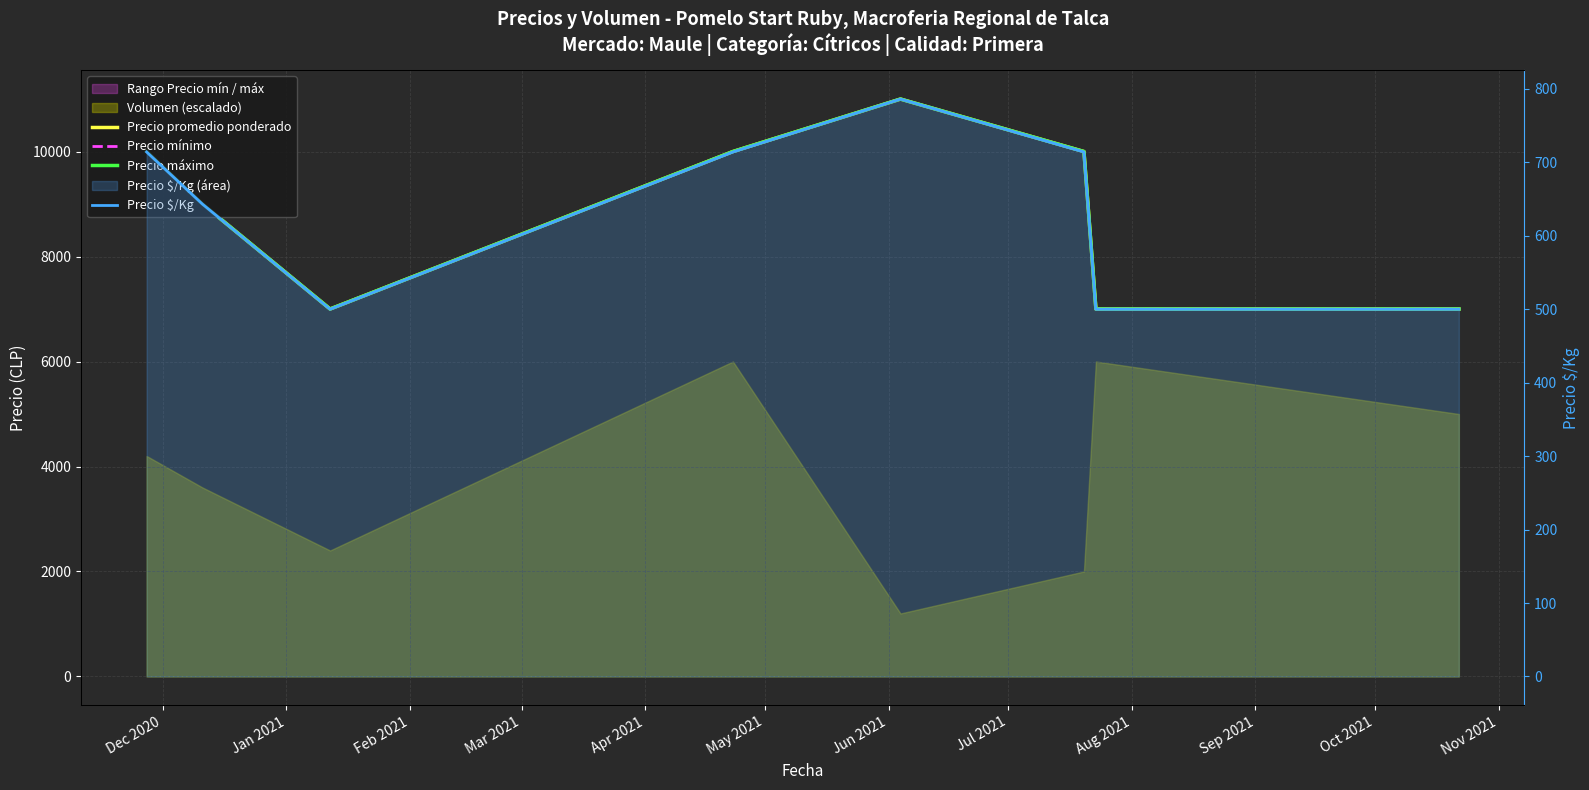

True or false: Precio $/Kg has more than 2 points higher than both neighbors.

False